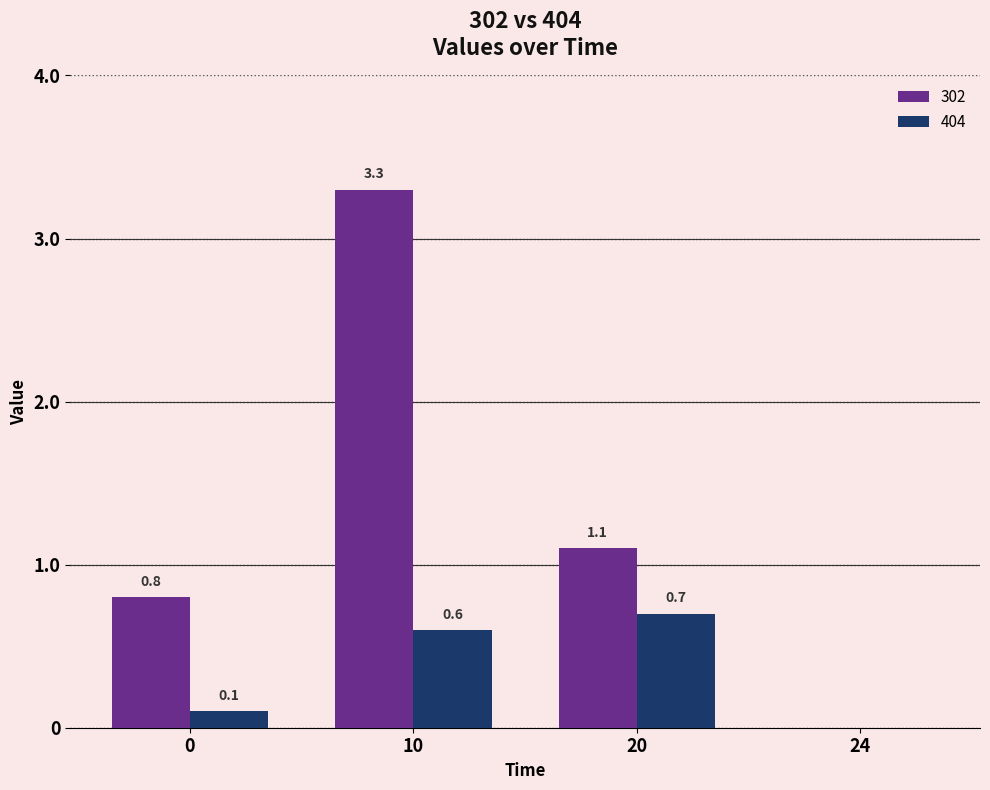

The 302 series shows 1.6 at 20. True or false?

False